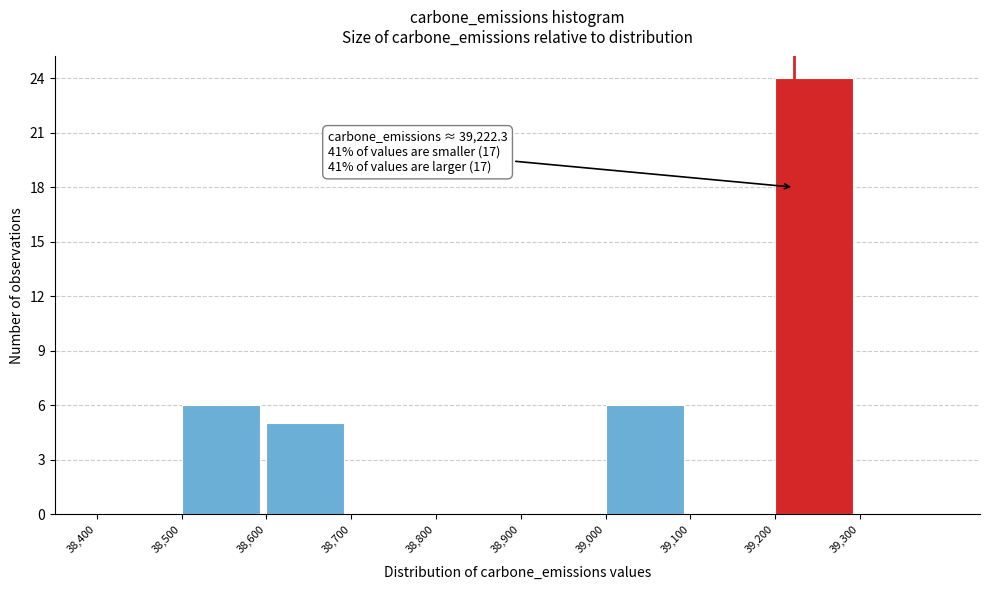

Which range on the x-axis has the tallest bar?

39200 to 39300